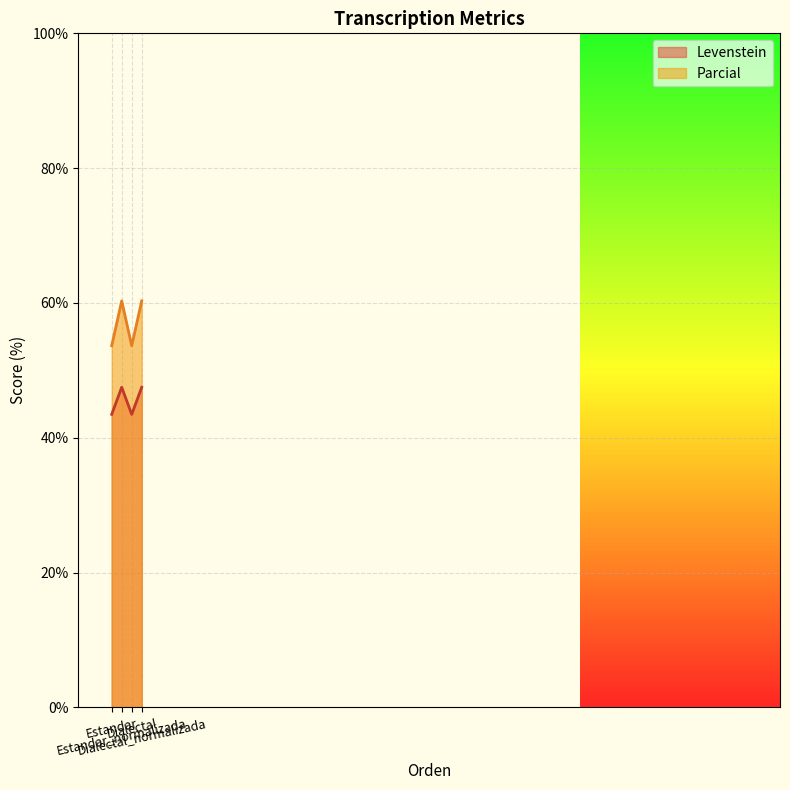

Reading right to left, transcribe all the data shown in this chart.

Levenstein: 47.5	43.5	47.5	43.5
Parcial: 60.3	53.7	60.3	53.7